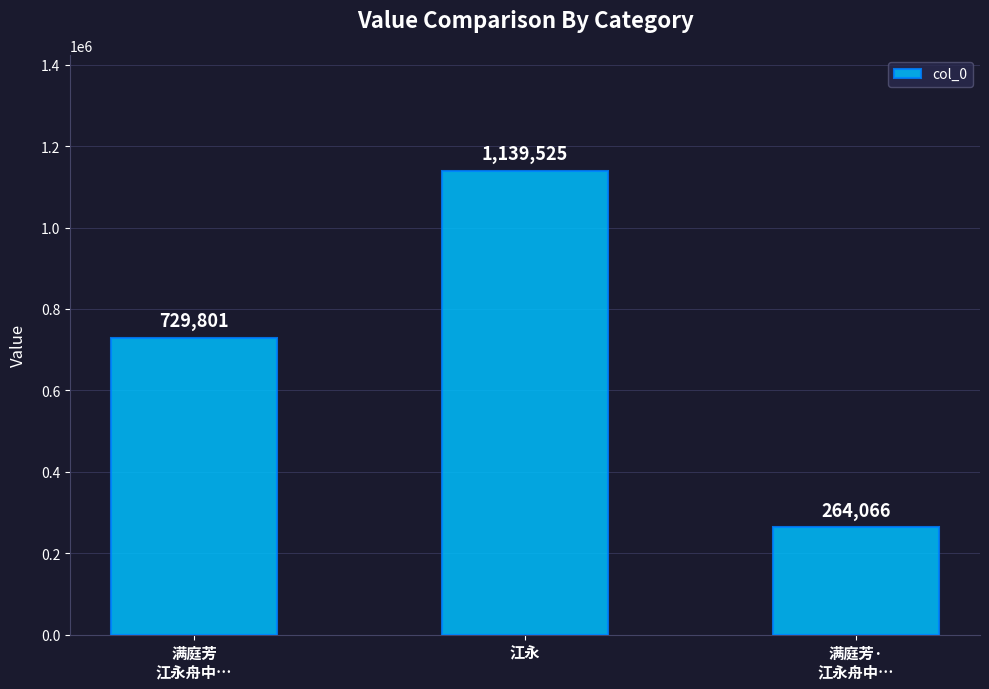

What is the sum of all values?

2133392